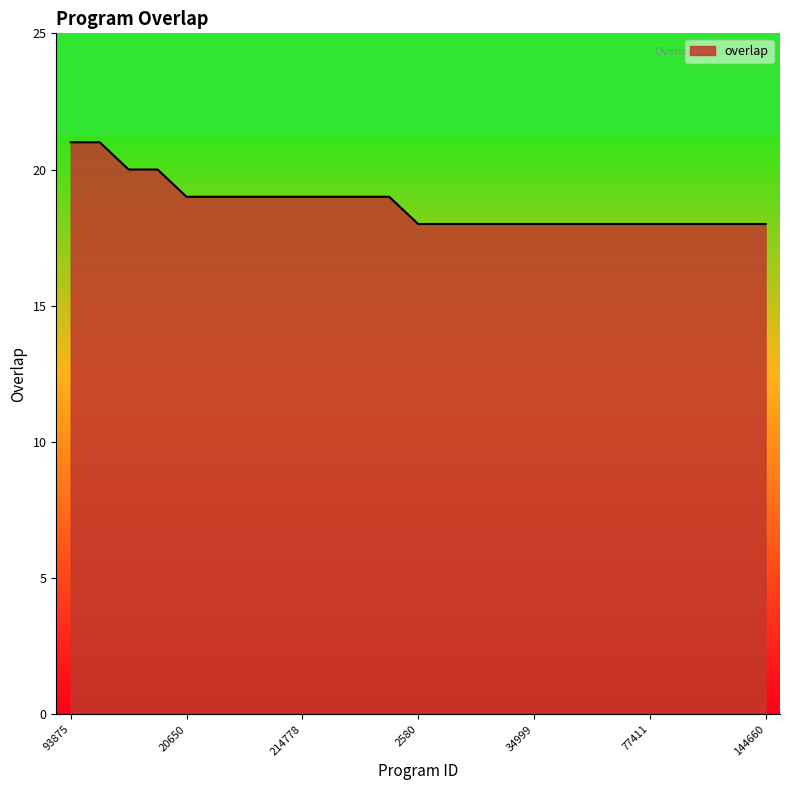

What is the minimum value shown in the chart?

18